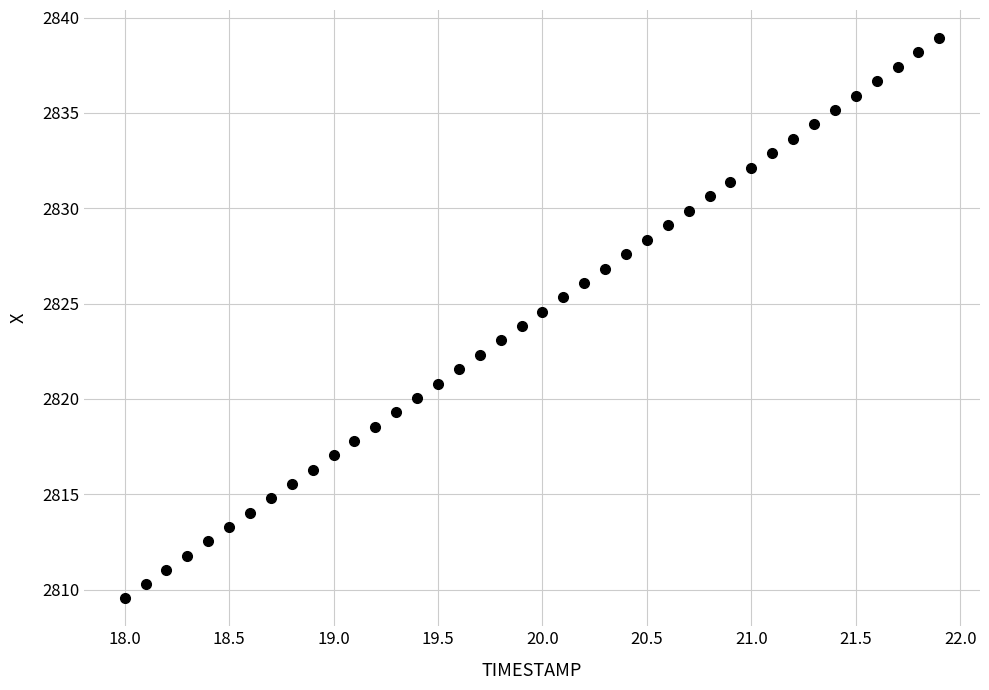

What is the range of X values (max minus min)?

3.9